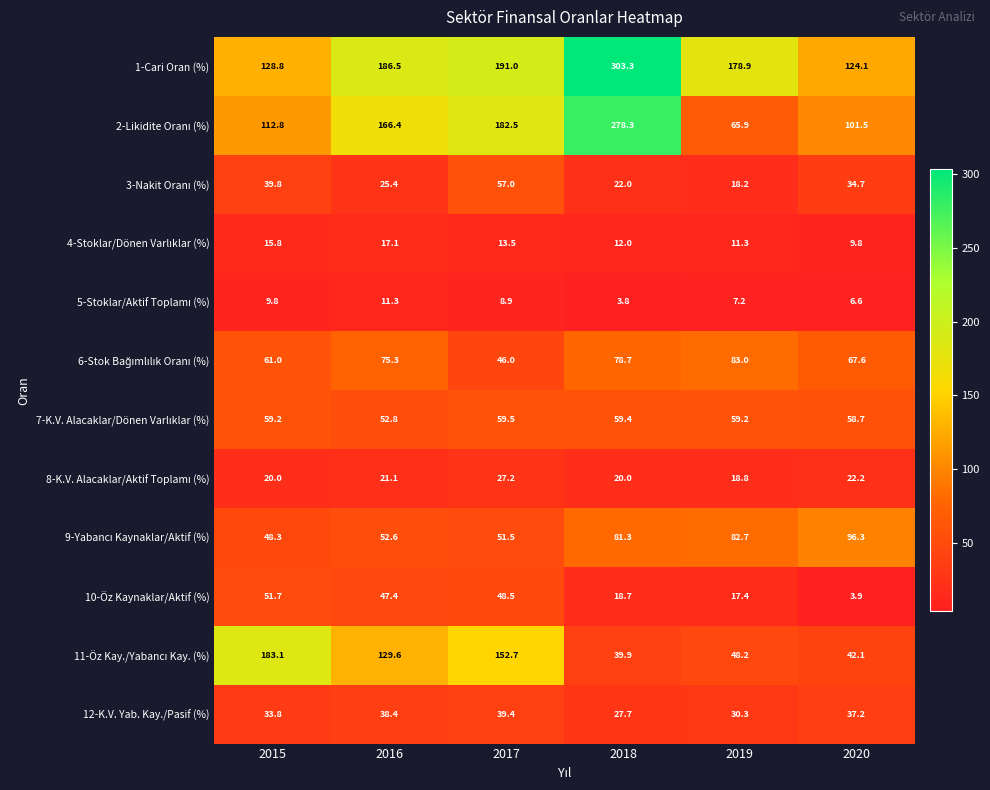

The 1-Cari Oran (%) series shows 178.9 at 2019. True or false?

True